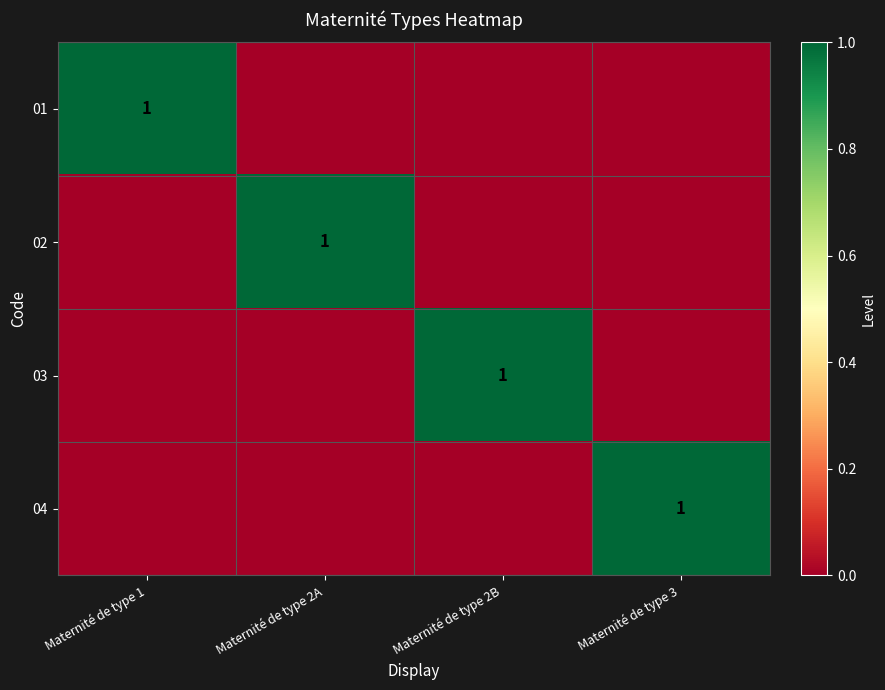

The 04 series shows 1 at Maternité de type 3. True or false?

True